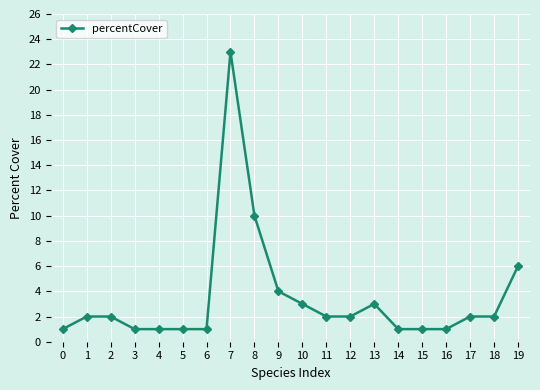

True or false: the data has more than 1 interior local peaks.

True